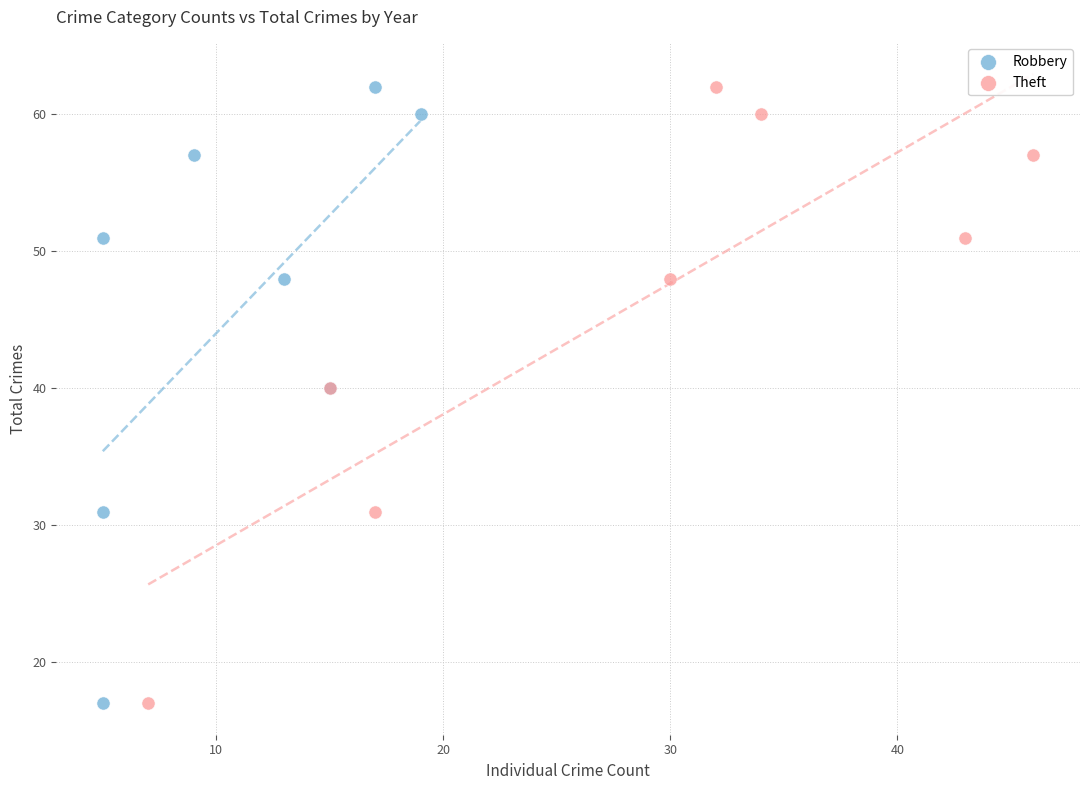

What are all the series names shown in the legend?

Robbery, Theft